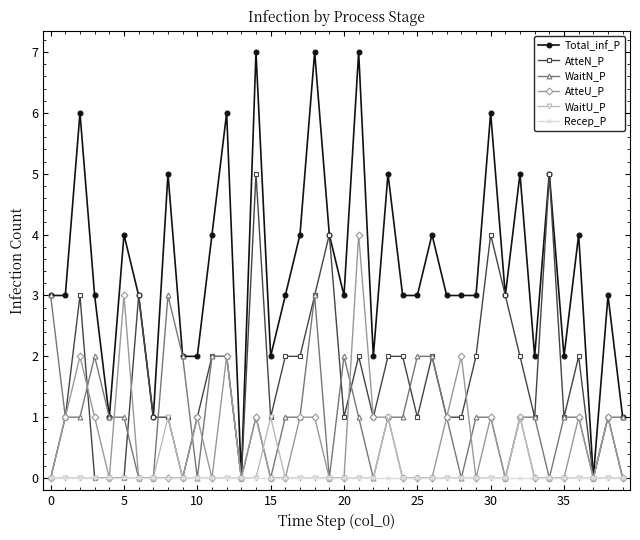

Which series has the largest range (max minus min)?

Total_inf_P